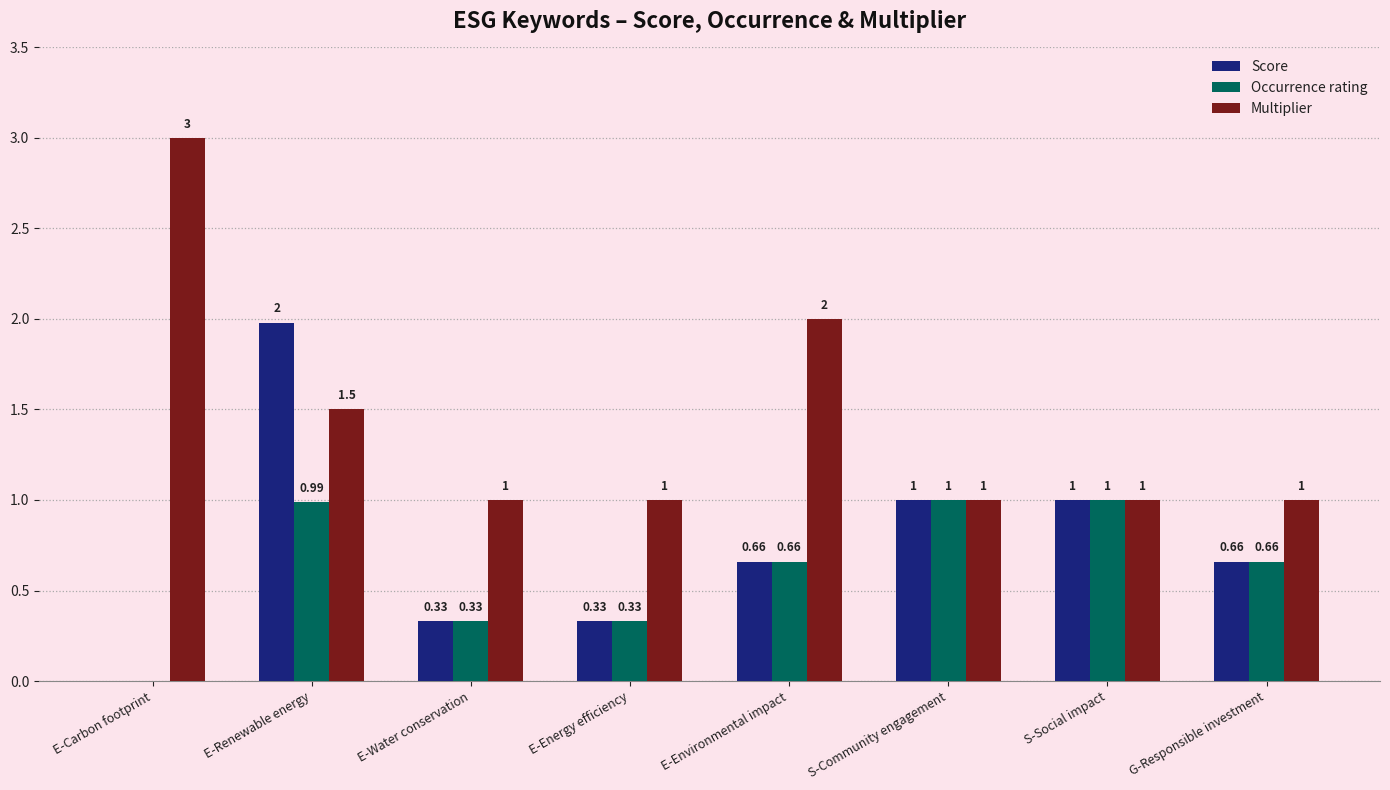

Between E-Water conservation and E-Environmental impact, which series saw the biggest shift?

Multiplier